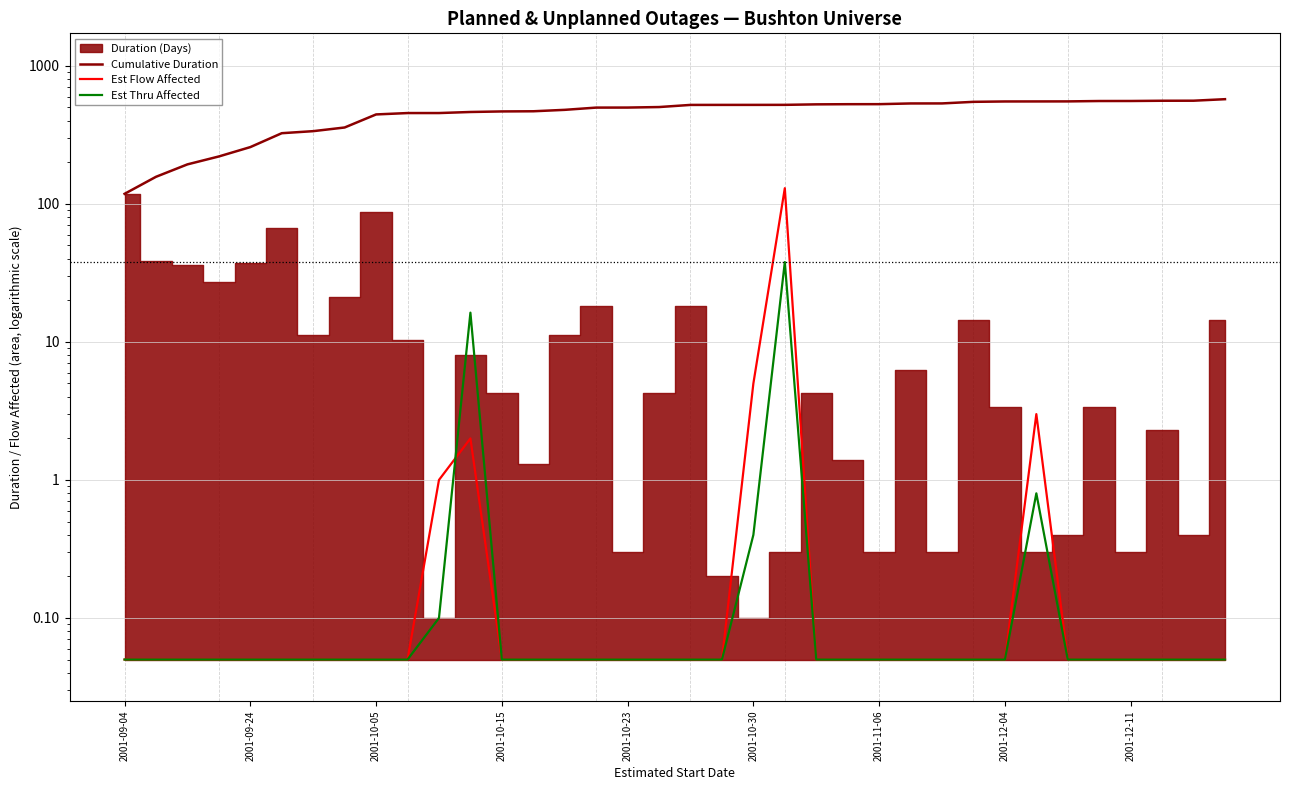

Which category has the lowest value in the Est Flow Affected series?

2001-09-04